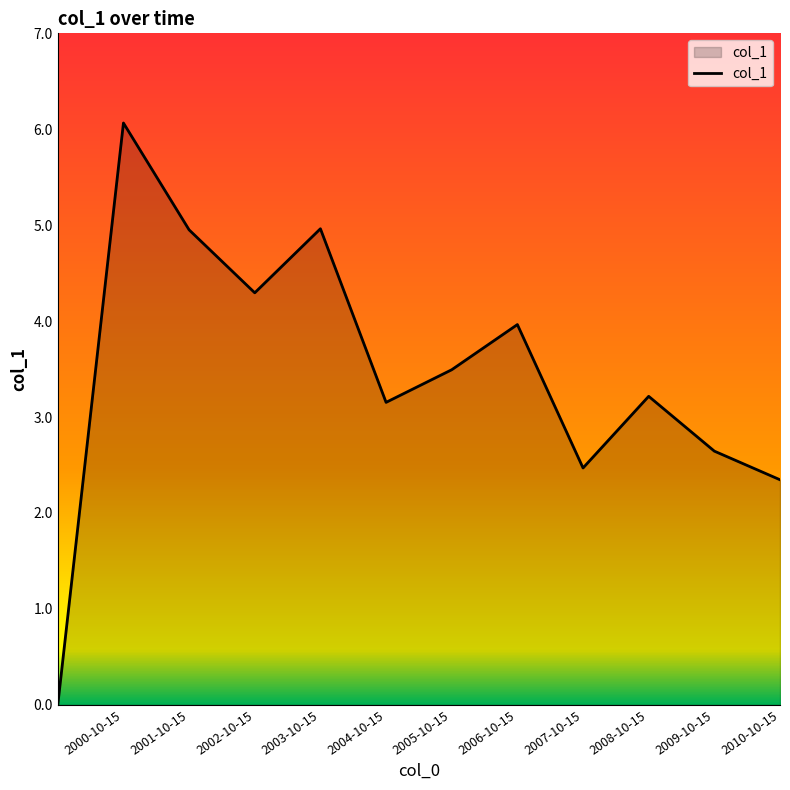

What is the difference between the maximum and minimum values?

6.1